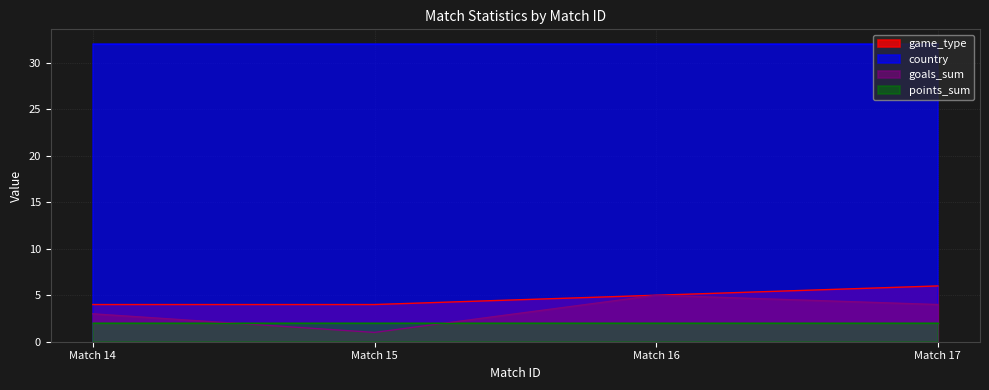

What are all the series names shown in the legend?

game_type, country, goals_sum, points_sum